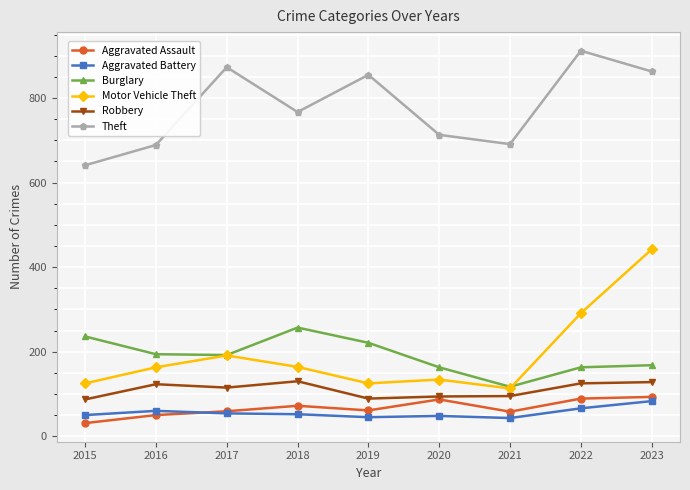

How many series are shown in this chart?

6